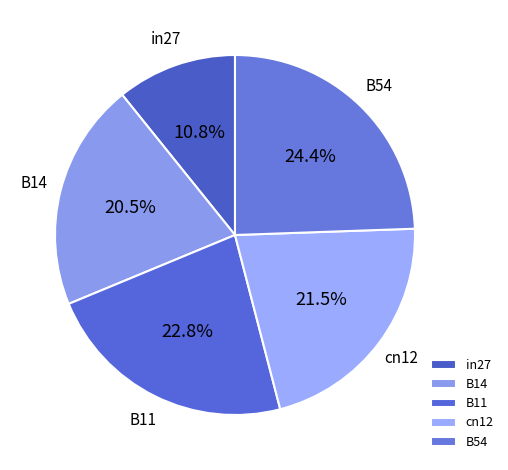

To the nearest percent, what is the average slice percentage?

20%